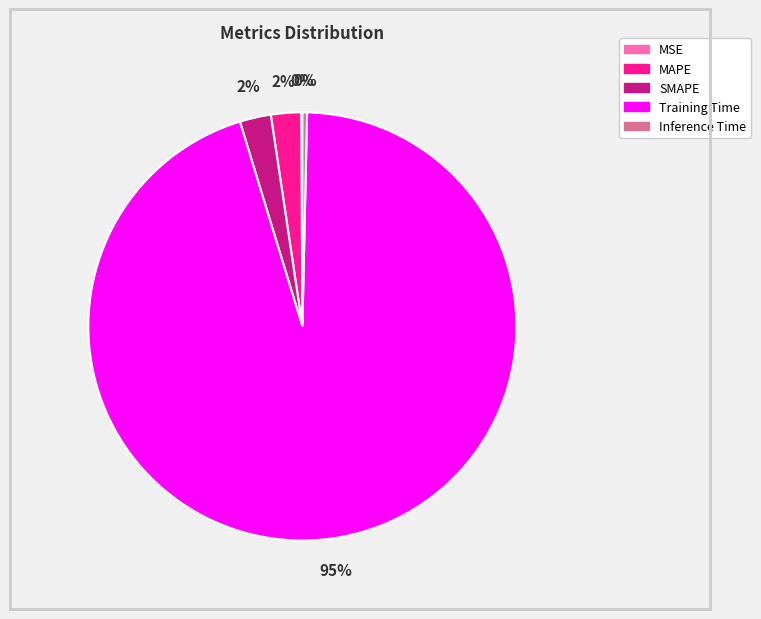

Which category has the biggest portion of the pie?

Training Time